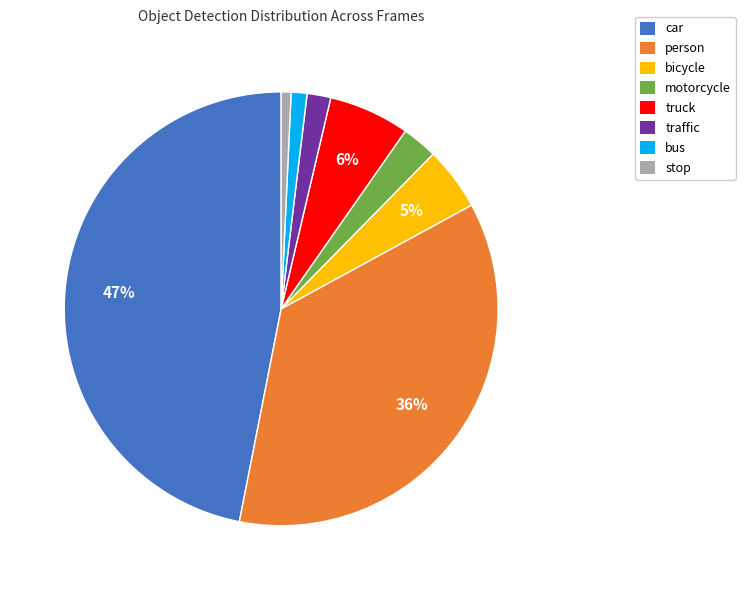

Is stop the majority of the pie?

No